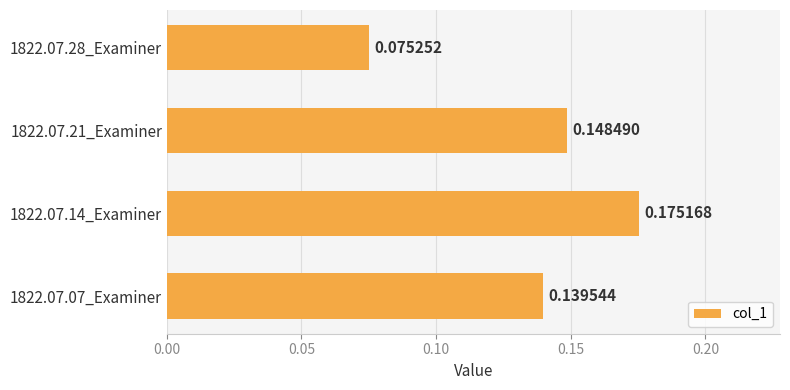

Rank the categories by value from lowest to highest.

1822.07.28_Examiner, 1822.07.07_Examiner, 1822.07.21_Examiner, 1822.07.14_Examiner